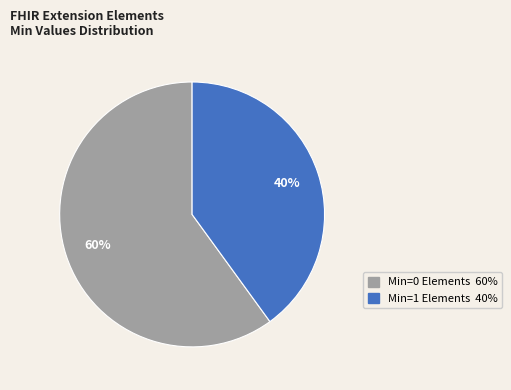

To the nearest percent, what is the difference between the largest and smallest slice percentages?

20%